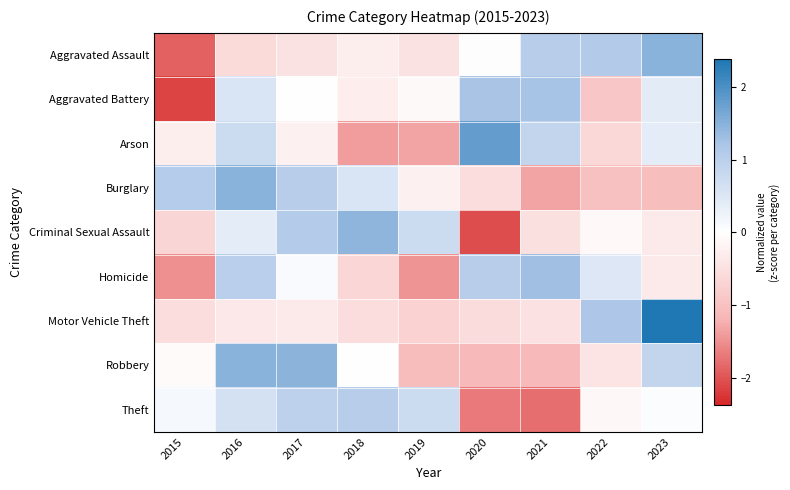

What is the smallest value displayed?

-2.1